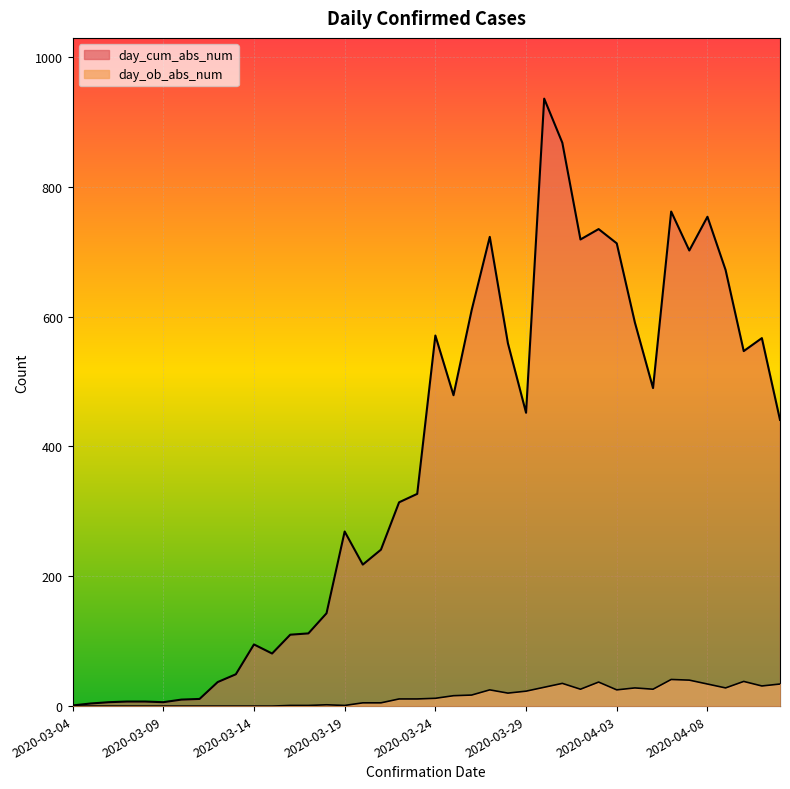

What is the sum of the day_ob_abs_num values at 2020-03-20 and 2020-03-13?

5